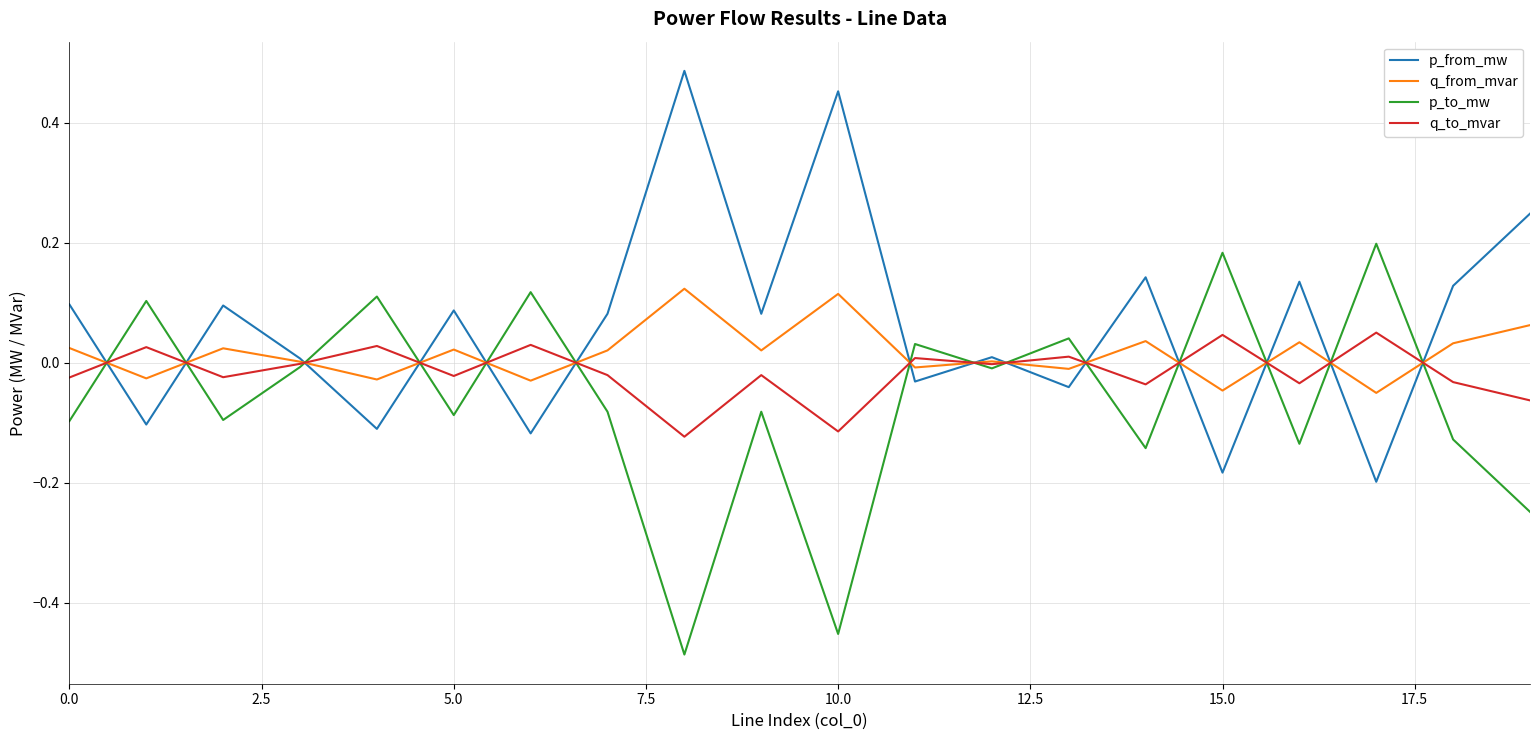

List the series in order of their peak value, highest first.

p_from_mw, p_to_mw, q_from_mvar, q_to_mvar